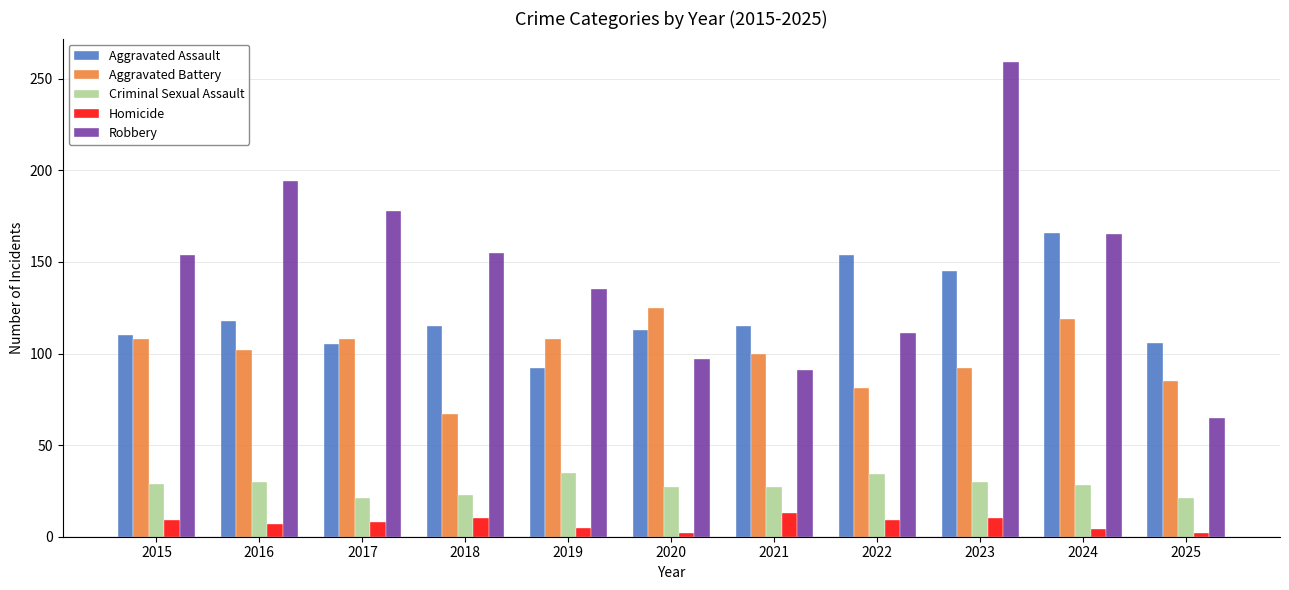

Which category has the highest value in the Robbery series?

2023